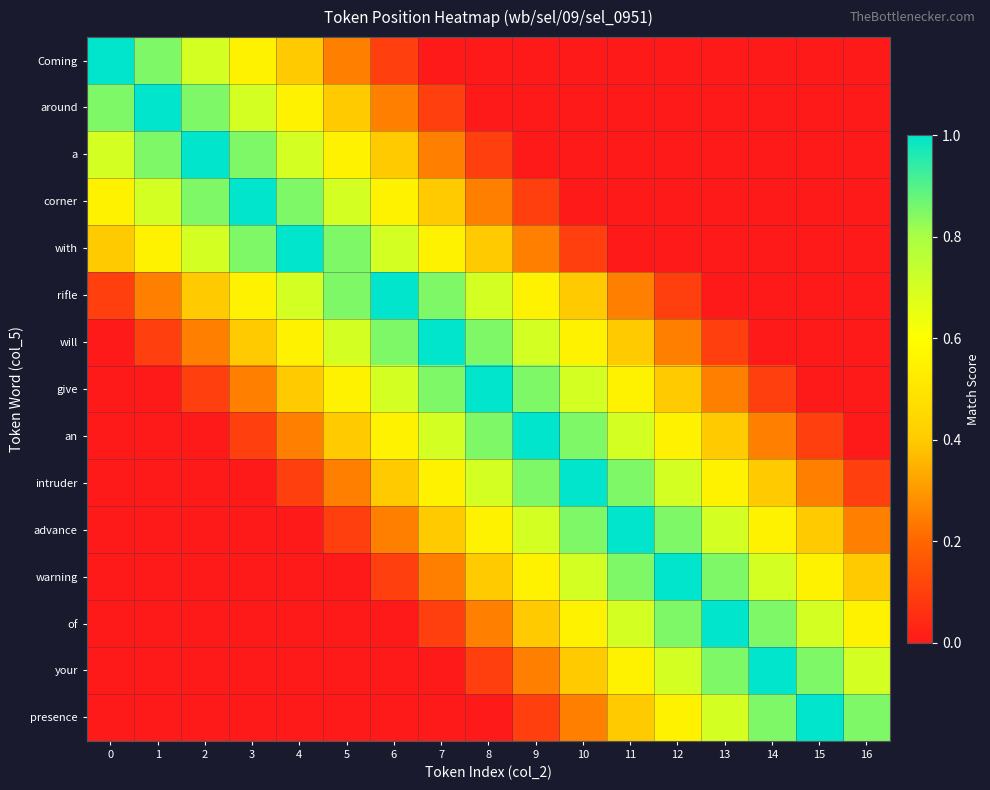

Reading left to right, list all the values displayed in this chart.

Coming: 0=1.0	1=0.8	2=0.7	3=0.6	4=0.4	5=0.2	6=0.1	7=0.0	8=0.0	9=0.0	10=0.0	11=0.0	12=0.0	13=0.0	14=0.0	15=0.0	16=0.0
around: 0=0.8	1=1.0	2=0.8	3=0.7	4=0.6	5=0.4	6=0.2	7=0.1	8=0.0	9=0.0	10=0.0	11=0.0	12=0.0	13=0.0	14=0.0	15=0.0	16=0.0
a: 0=0.7	1=0.8	2=1.0	3=0.8	4=0.7	5=0.6	6=0.4	7=0.2	8=0.1	9=0.0	10=0.0	11=0.0	12=0.0	13=0.0	14=0.0	15=0.0	16=0.0
corner: 0=0.6	1=0.7	2=0.8	3=1.0	4=0.8	5=0.7	6=0.6	7=0.4	8=0.2	9=0.1	10=0.0	11=0.0	12=0.0	13=0.0	14=0.0	15=0.0	16=0.0
with: 0=0.4	1=0.6	2=0.7	3=0.8	4=1.0	5=0.8	6=0.7	7=0.6	8=0.4	9=0.2	10=0.1	11=0.0	12=0.0	13=0.0	14=0.0	15=0.0	16=0.0
rifle: 0=0.1	1=0.2	2=0.4	3=0.6	4=0.7	5=0.8	6=1.0	7=0.8	8=0.7	9=0.6	10=0.4	11=0.2	12=0.1	13=0.0	14=0.0	15=0.0	16=0.0
will: 0=0.0	1=0.1	2=0.2	3=0.4	4=0.6	5=0.7	6=0.8	7=1.0	8=0.8	9=0.7	10=0.6	11=0.4	12=0.2	13=0.1	14=0.0	15=0.0	16=0.0
give: 0=0.0	1=0.0	2=0.1	3=0.2	4=0.4	5=0.6	6=0.7	7=0.8	8=1.0	9=0.8	10=0.7	11=0.6	12=0.4	13=0.2	14=0.1	15=0.0	16=0.0
an: 0=0.0	1=0.0	2=0.0	3=0.1	4=0.2	5=0.4	6=0.6	7=0.7	8=0.8	9=1.0	10=0.8	11=0.7	12=0.6	13=0.4	14=0.2	15=0.1	16=0.0
intruder: 0=0.0	1=0.0	2=0.0	3=0.0	4=0.1	5=0.2	6=0.4	7=0.6	8=0.7	9=0.8	10=1.0	11=0.8	12=0.7	13=0.6	14=0.4	15=0.2	16=0.1
advance: 0=0.0	1=0.0	2=0.0	3=0.0	4=0.0	5=0.1	6=0.2	7=0.4	8=0.6	9=0.7	10=0.8	11=1.0	12=0.8	13=0.7	14=0.6	15=0.4	16=0.2
warning: 0=0.0	1=0.0	2=0.0	3=0.0	4=0.0	5=0.0	6=0.1	7=0.2	8=0.4	9=0.6	10=0.7	11=0.8	12=1.0	13=0.8	14=0.7	15=0.6	16=0.4
of: 0=0.0	1=0.0	2=0.0	3=0.0	4=0.0	5=0.0	6=0.0	7=0.1	8=0.2	9=0.4	10=0.6	11=0.7	12=0.8	13=1.0	14=0.8	15=0.7	16=0.6
your: 0=0.0	1=0.0	2=0.0	3=0.0	4=0.0	5=0.0	6=0.0	7=0.0	8=0.1	9=0.2	10=0.4	11=0.6	12=0.7	13=0.8	14=1.0	15=0.8	16=0.7
presence: 0=0.0	1=0.0	2=0.0	3=0.0	4=0.0	5=0.0	6=0.0	7=0.0	8=0.0	9=0.1	10=0.2	11=0.4	12=0.6	13=0.7	14=0.8	15=1.0	16=0.8